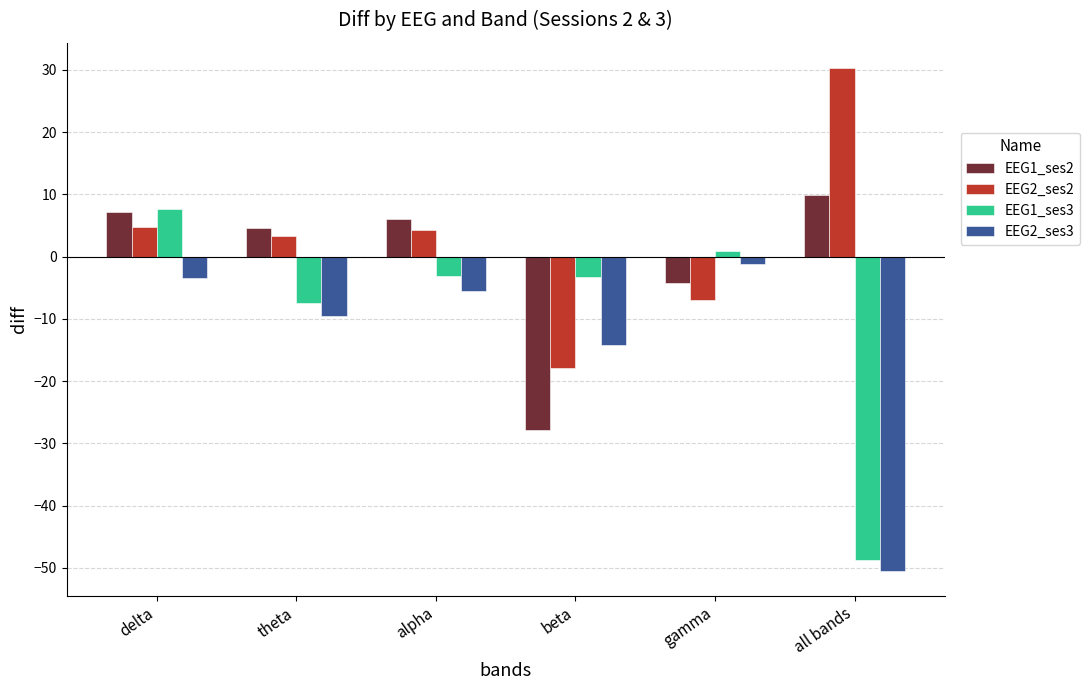

At which label does EEG2_ses2 first exceed 4?

delta